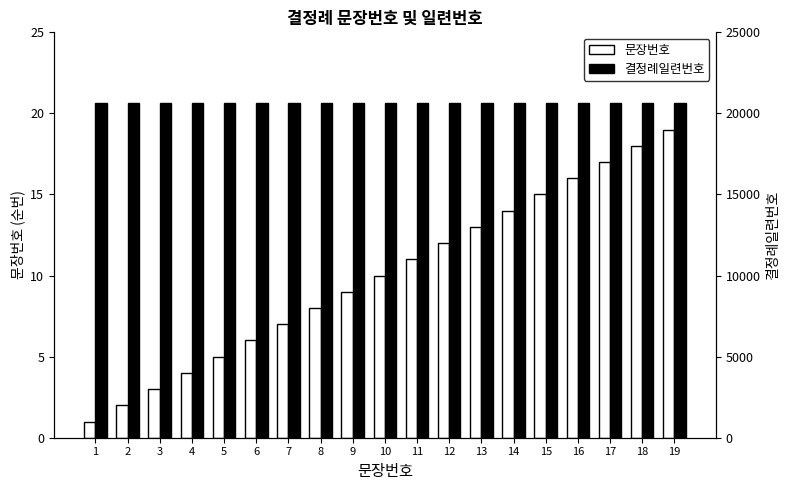

Is the value of 결정례일련번호 at 5 greater than the value of 문장번호 at 16?

Yes